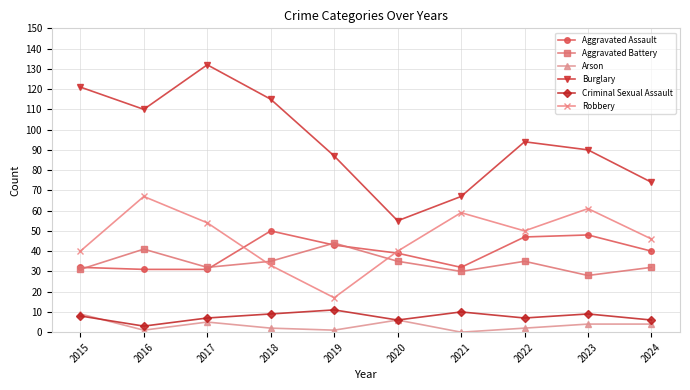

Reading left to right, extract all data points from this chart.

Aggravated Assault: 2015=32	2016=31	2017=31	2018=50	2019=43	2020=39	2021=32	2022=47	2023=48	2024=40
Aggravated Battery: 2015=31	2016=41	2017=32	2018=35	2019=44	2020=35	2021=30	2022=35	2023=28	2024=32
Arson: 2015=9	2016=1	2017=5	2018=2	2019=1	2020=6	2021=0	2022=2	2023=4	2024=4
Burglary: 2015=121	2016=110	2017=132	2018=115	2019=87	2020=55	2021=67	2022=94	2023=90	2024=74
Criminal Sexual Assault: 2015=8	2016=3	2017=7	2018=9	2019=11	2020=6	2021=10	2022=7	2023=9	2024=6
Robbery: 2015=40	2016=67	2017=54	2018=33	2019=17	2020=40	2021=59	2022=50	2023=61	2024=46